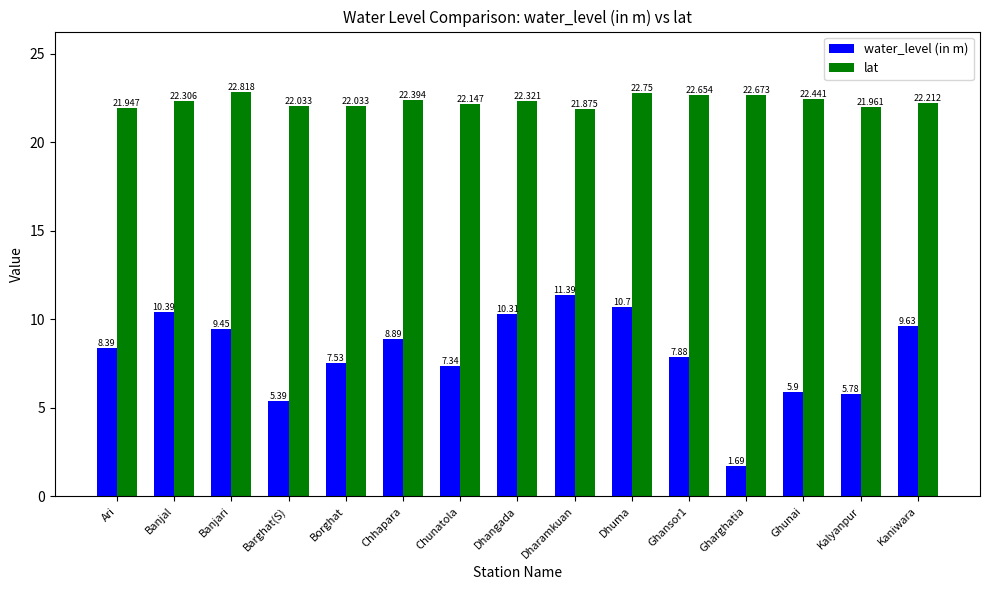

The water_level (in m) series shows 14.1 at Banjari. True or false?

False